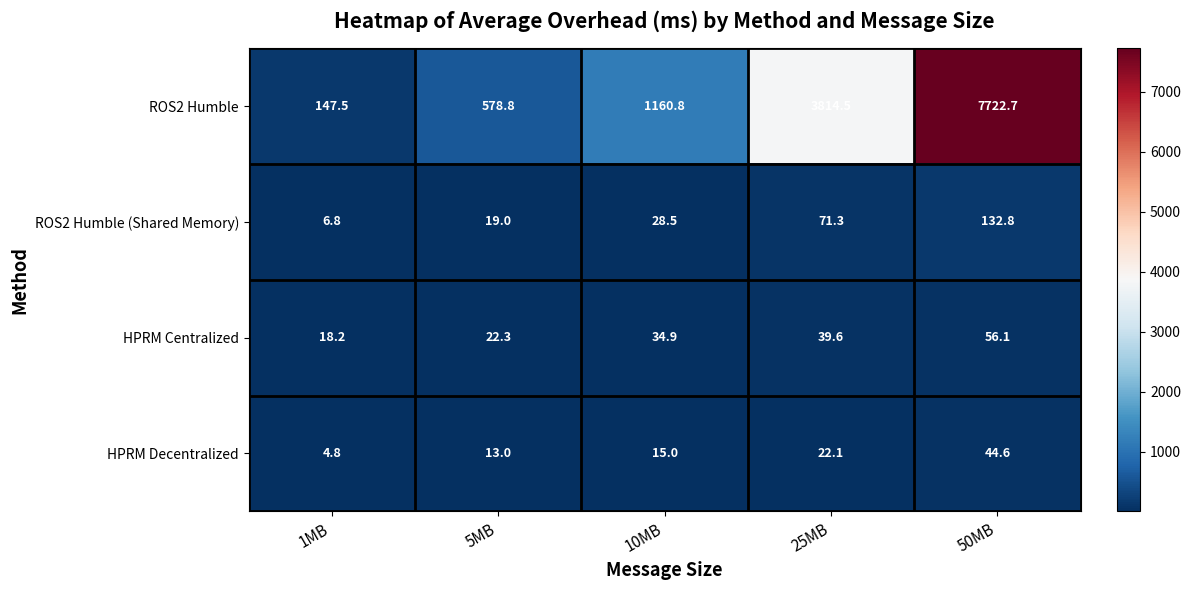

Rank the series at 10MB from highest to lowest value.

ROS2 Humble, HPRM Centralized, ROS2 Humble (Shared Memory), HPRM Decentralized